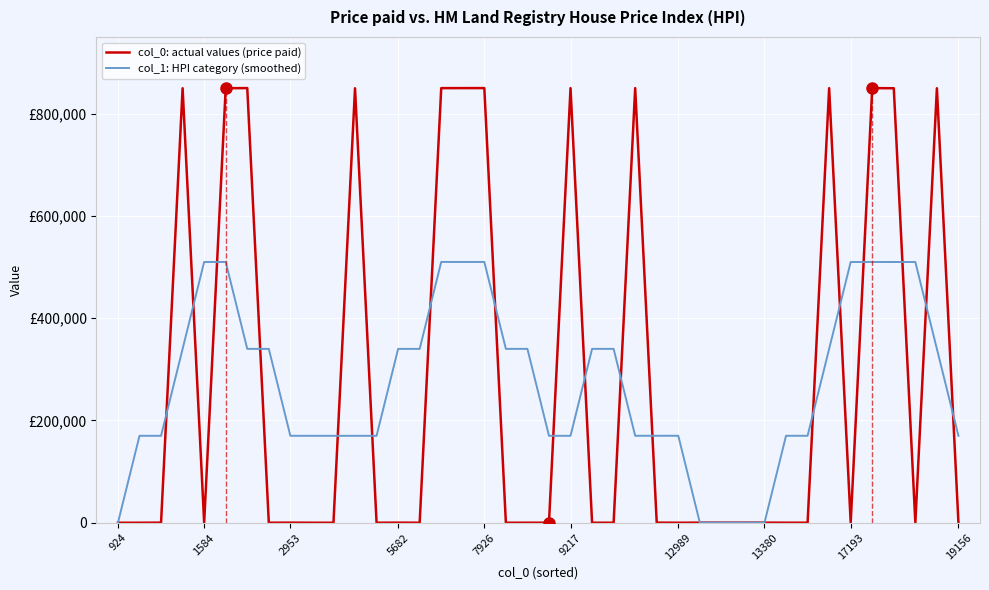

What is the label of the 15th point from the left?

14